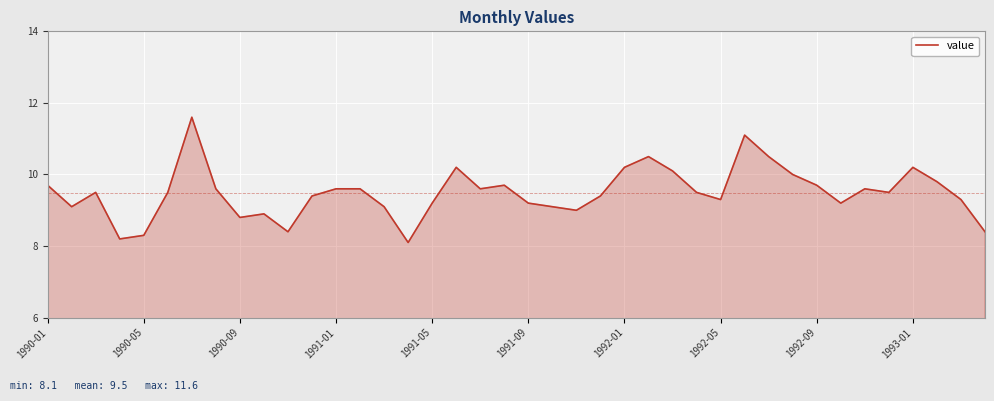

What is the maximum value shown in the chart?

11.6